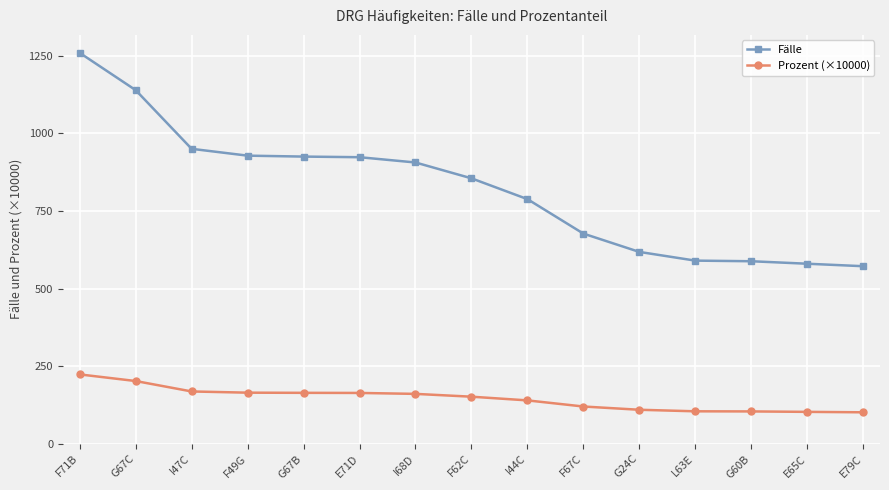

At which label does Prozent (×10000) first exceed 151?

F71B